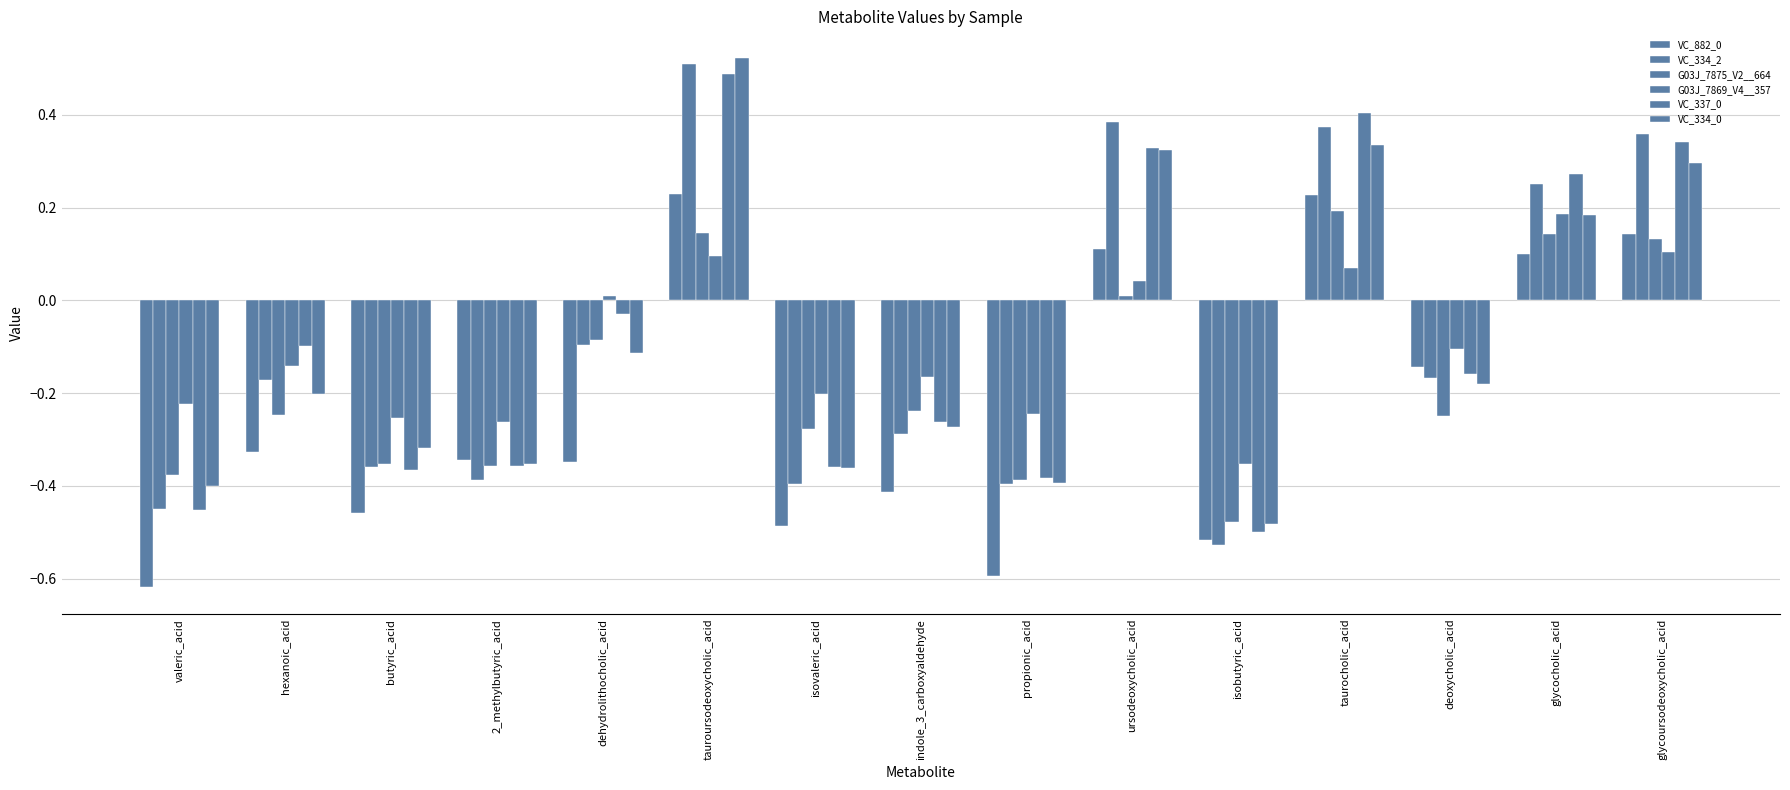

At how many categories does at least one series exceed 0?

6